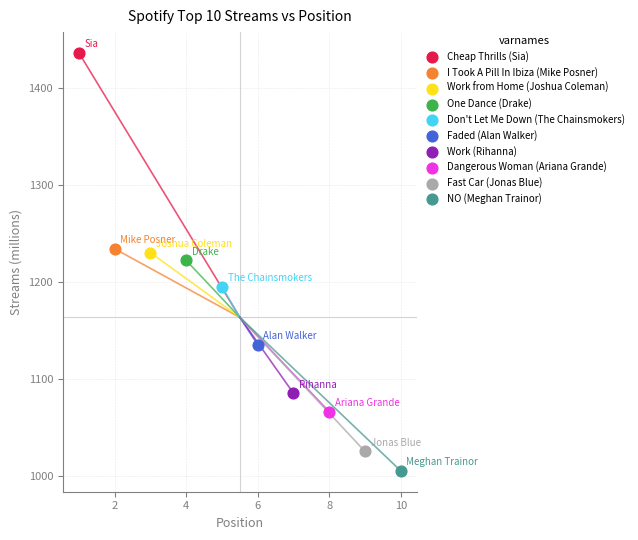

What are all the series names shown in the legend?

Cheap Thrills (Sia), I Took A Pill In Ibiza (Mike Posner), Work from Home (Joshua Coleman), One Dance (Drake), Don't Let Me Down (The Chainsmokers), Faded (Alan Walker), Work (Rihanna), Dangerous Woman (Ariana Grande), Fast Car (Jonas Blue), NO (Meghan Trainor)